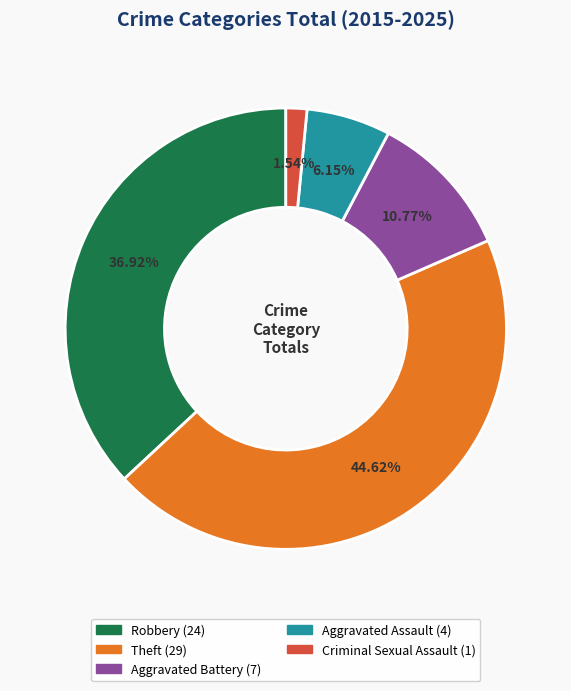

Does any single category account for the majority?

No